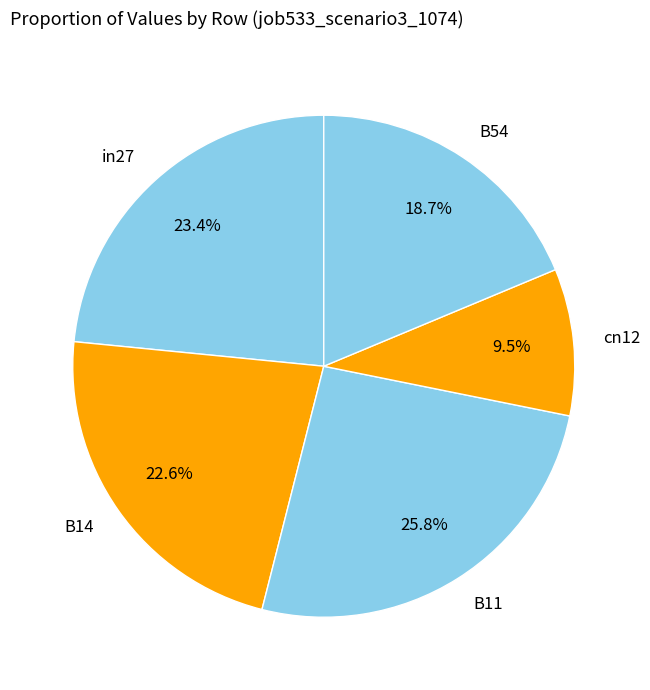

To the nearest percent, what is the difference between the largest and smallest slice percentages?

16%